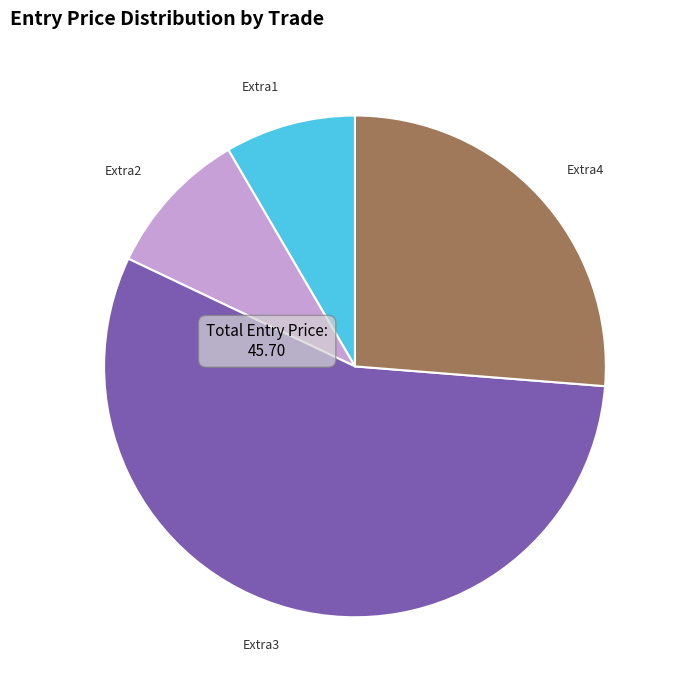

Between Extra3 and Extra4, which is larger?

Extra3